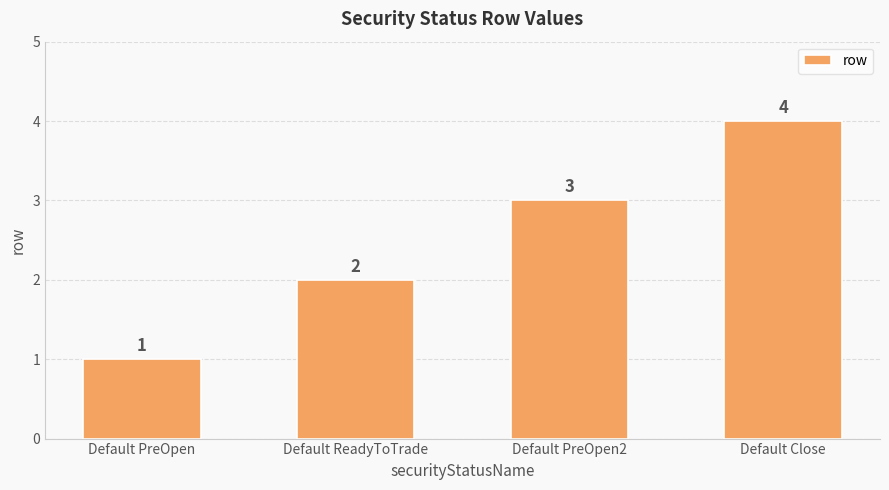

Count the number of categories in the chart.

4